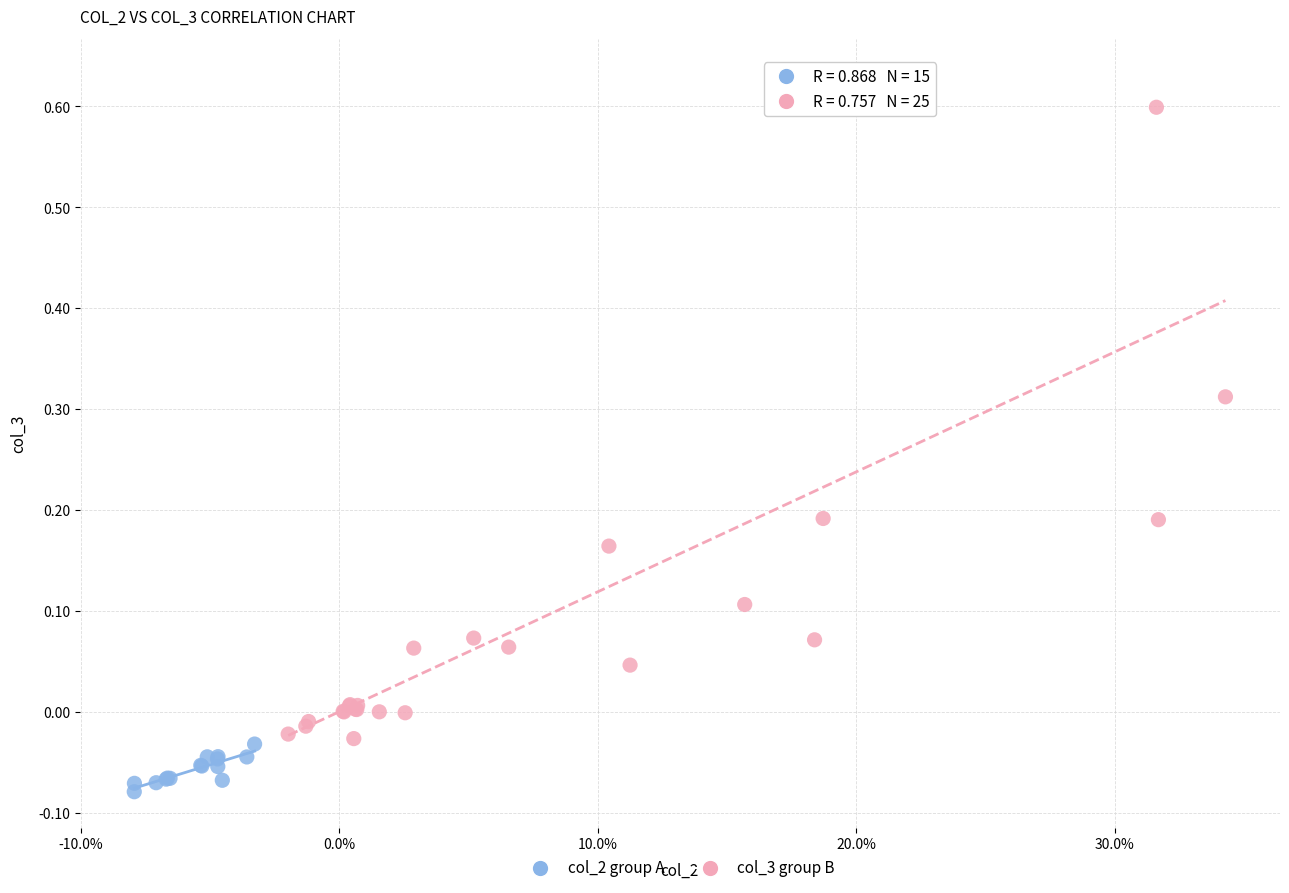

Which series contains the highest Y value?

col_3 group B